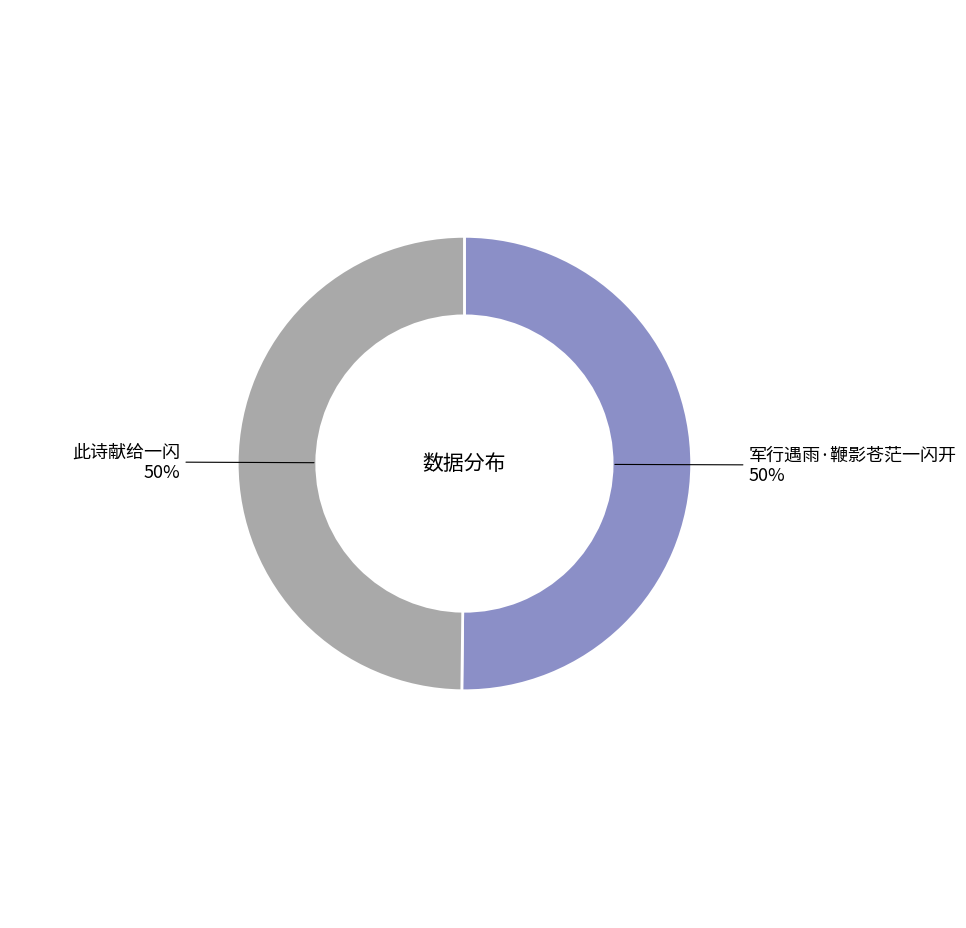

To the nearest percent, what is the average slice percentage?

50%